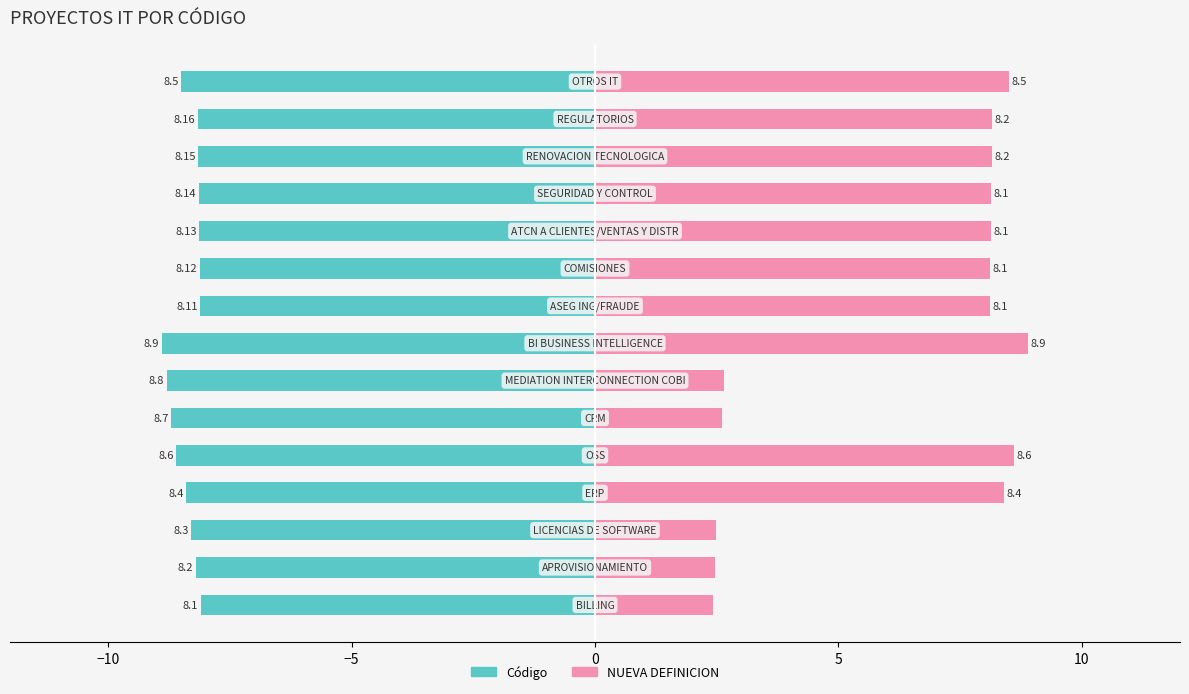

Reading left to right, extract all data points from this chart.

Código: -8.1	-8.2	-8.3	-8.4	-8.6	-8.7	-8.8	-8.9	-8.1	-8.1	-8.1	-8.1	-8.2	-8.2	-8.5
NUEVA DEFINICION: 2.4	2.5	2.5	8.4	8.6	2.6	2.6	8.9	8.1	8.1	8.1	8.1	8.2	8.2	8.5